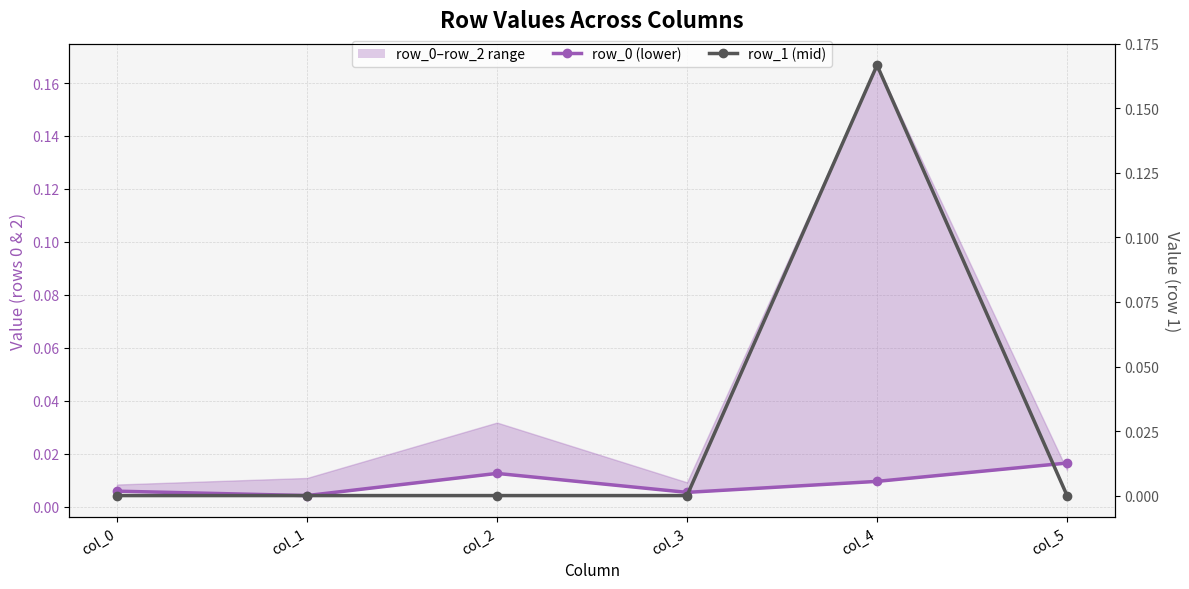

List the series in order of their overall mean, highest first.

row_1 (mid), row_0 (lower)